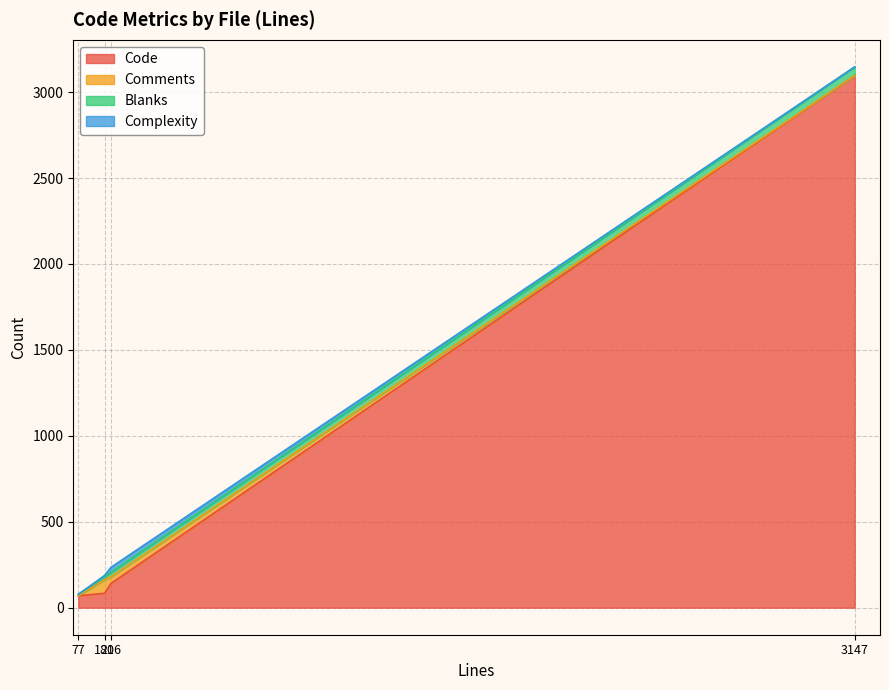

After their last crossing, which series has the higher values: Blanks or Complexity?

Blanks